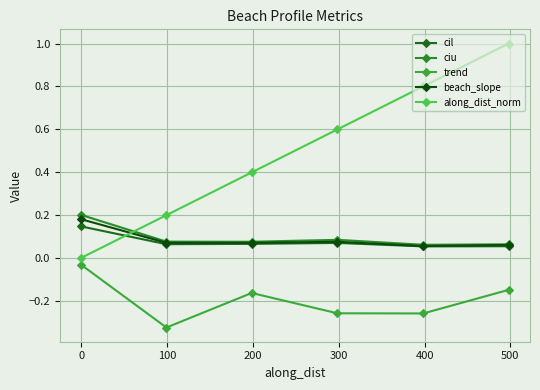

How many ciu values are between 0 and 1?

6